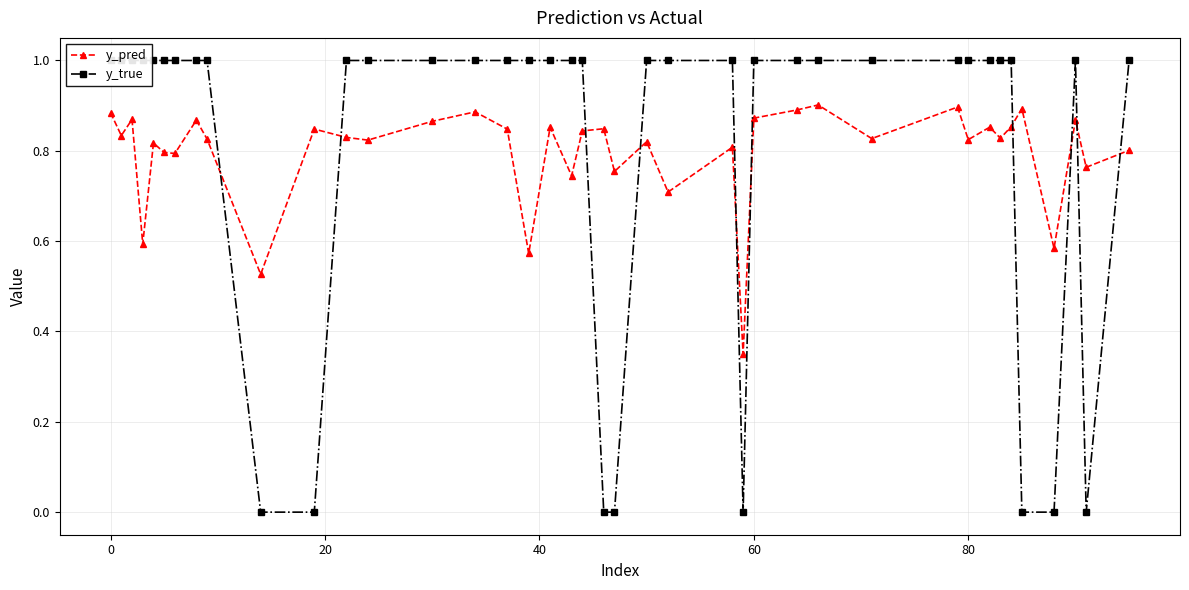

Count the y_pred values in the range 0 to 1.

40